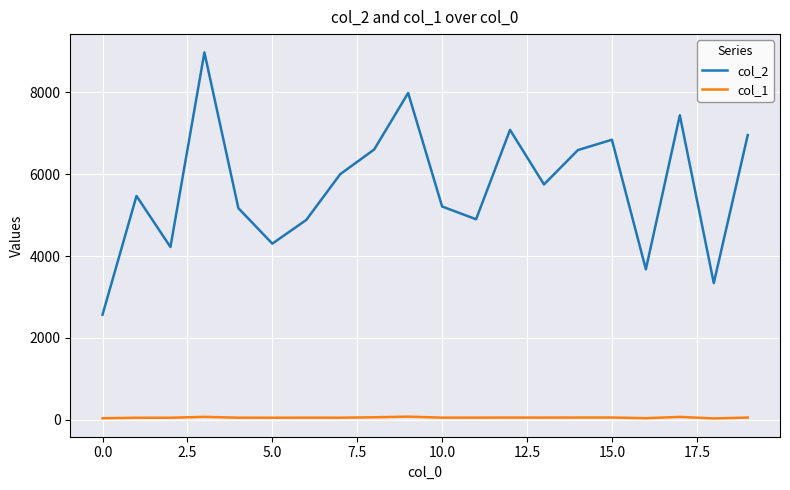

Which series has the largest range (max minus min)?

col_2